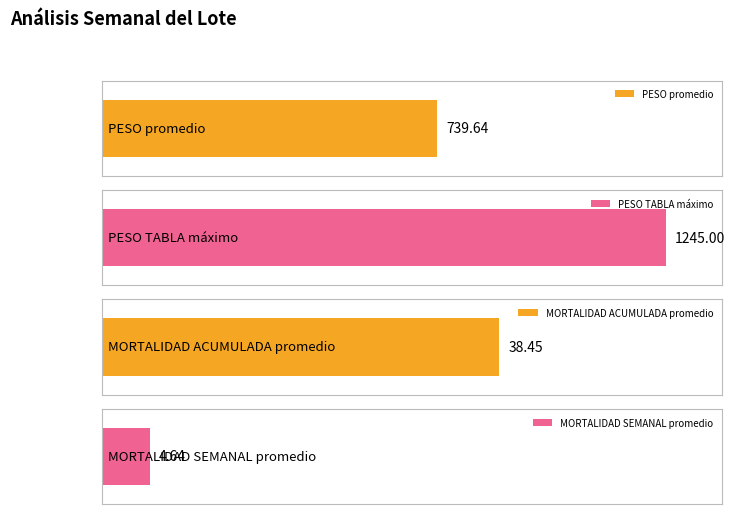

Which series has the widest spread of values?

PESO TABLA